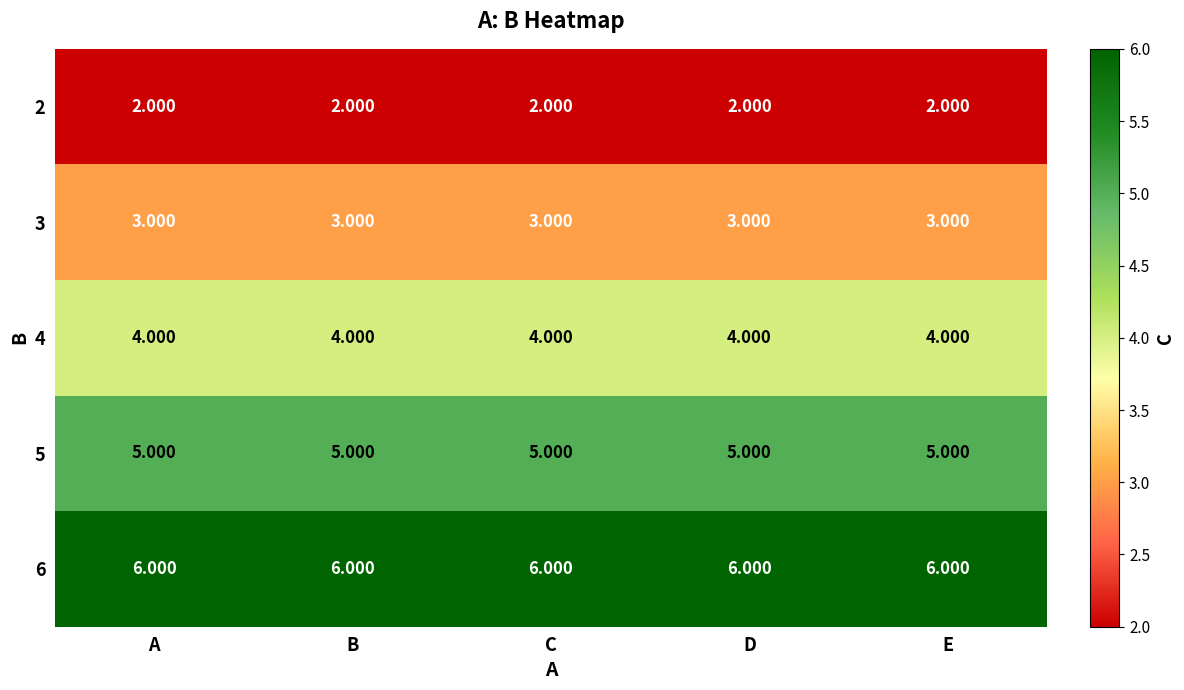

At how many categories does at least one series exceed 2?

5